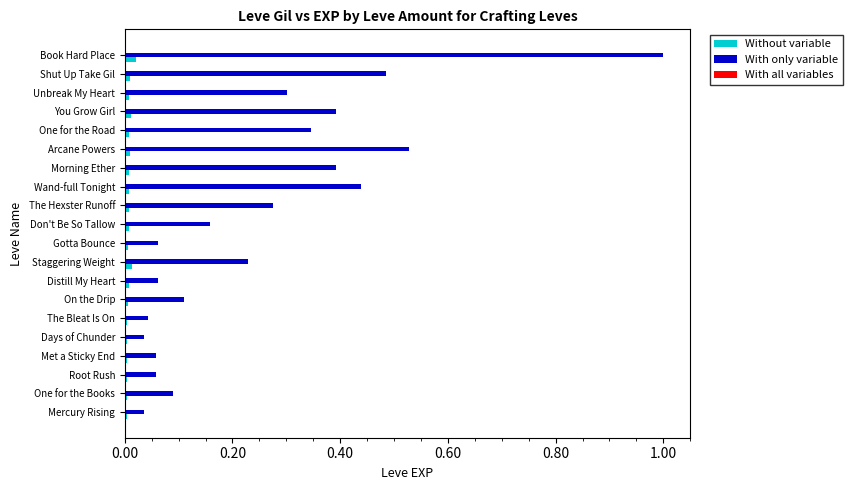

Which category has the highest value in the With only variable series?

Book Hard Place